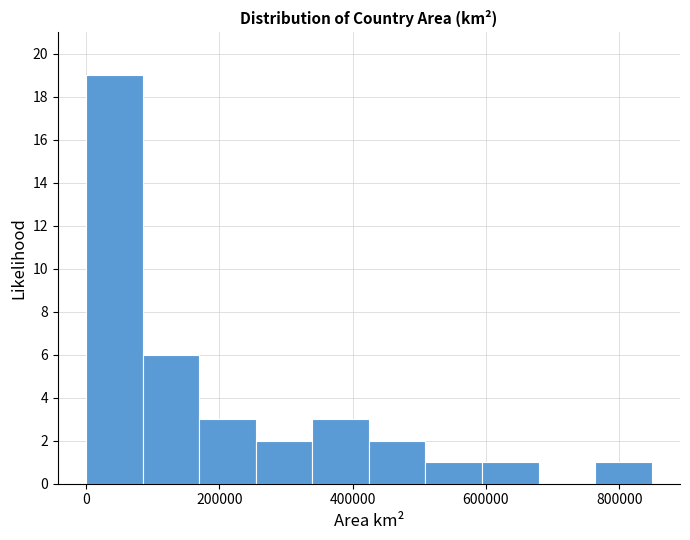

Reading left to right, transcribe this chart: for each bar, give the range it covers on the x-axis and its height. Neither the bar edges nor the heights are printed on the chart, so give them approximately, as read against the axes.

0 to 80000: 19
80000 to 160000: 6
160000 to 260000: 3
260000 to 340000: 2
340000 to 420000: 3
420000 to 500000: 2
500000 to 600000: 1
600000 to 680000: 1
680000 to 760000: 0
760000 to 840000: 1